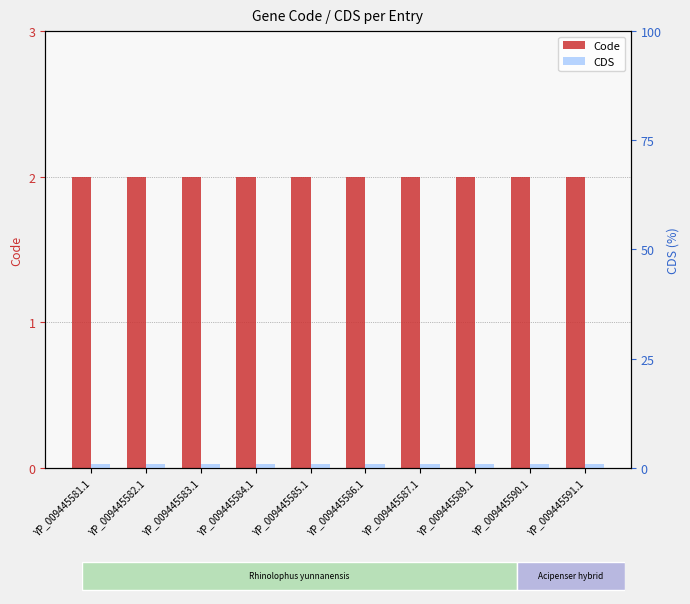

How many groups of bars are there?

10